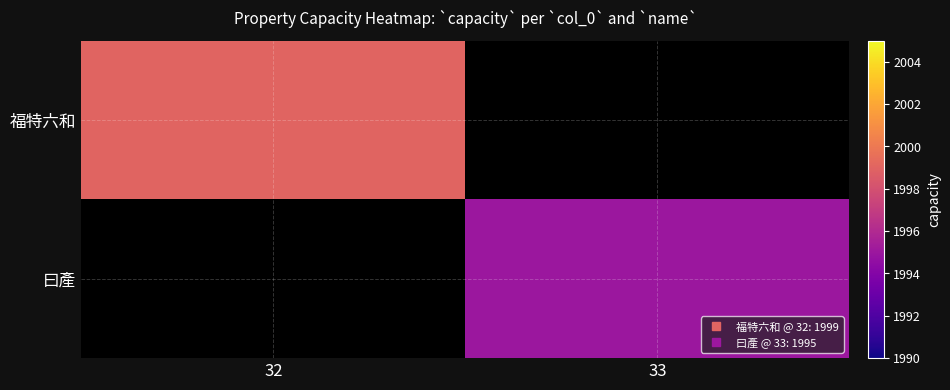

Rank the series by their maximum value, from highest to lowest.

福特六和, 曰產